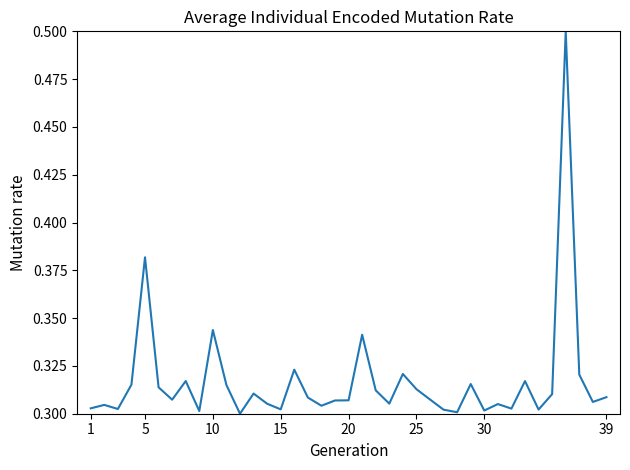

What is the maximum value shown in the chart?

0.5